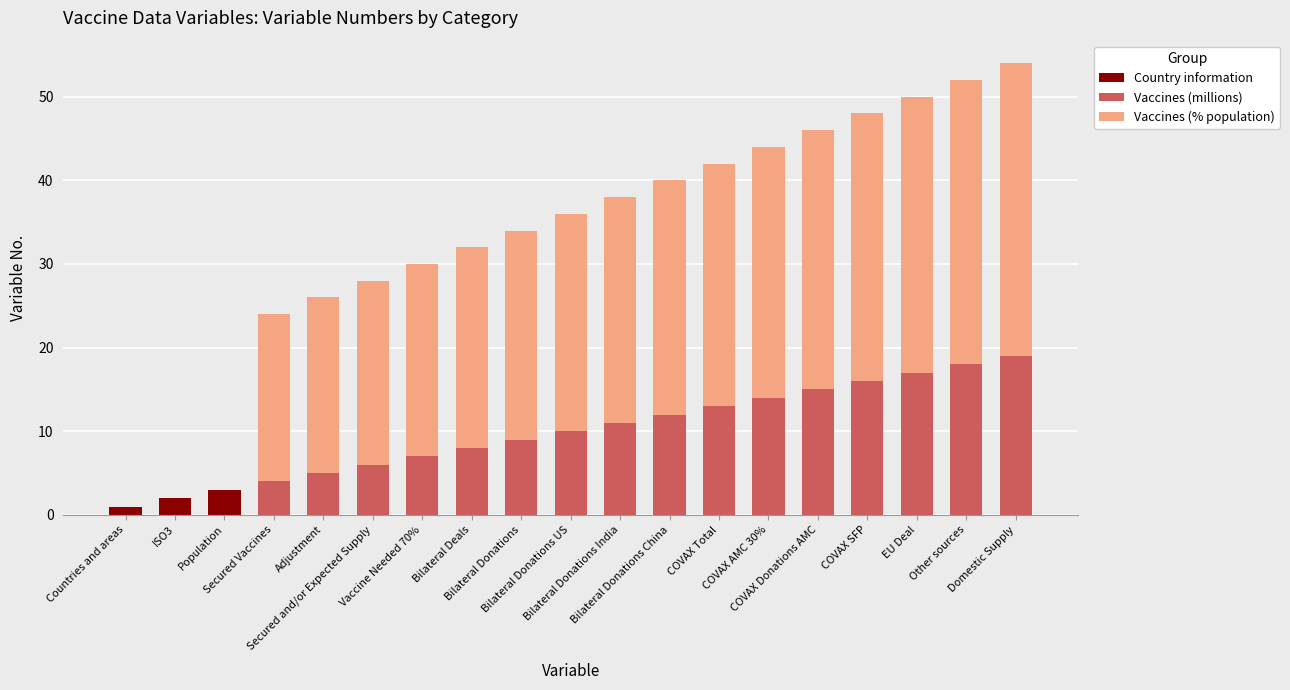

What is the maximum value for Country information?

3